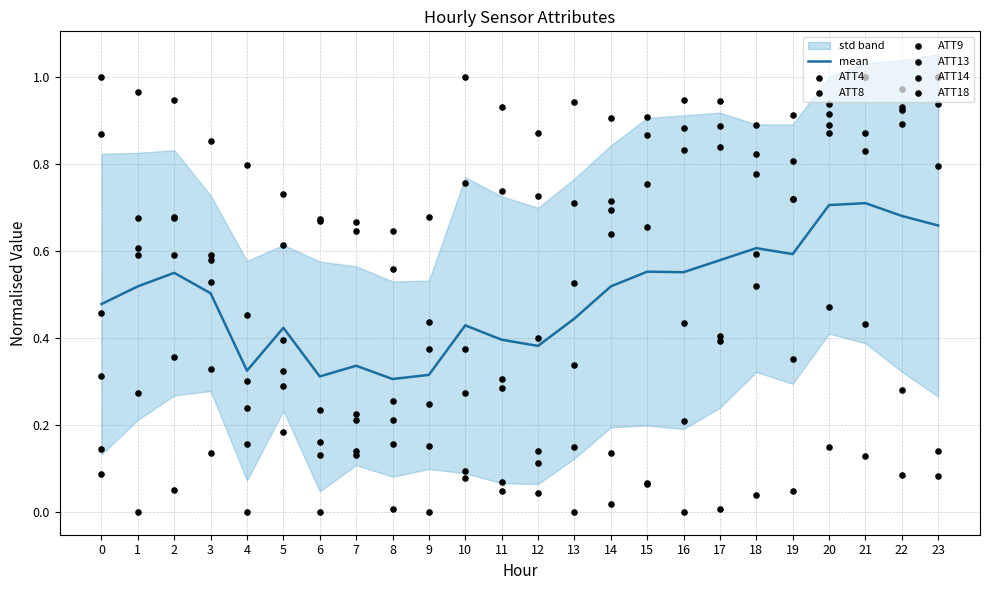

Which series reaches the maximum Y coordinate?

ATT4